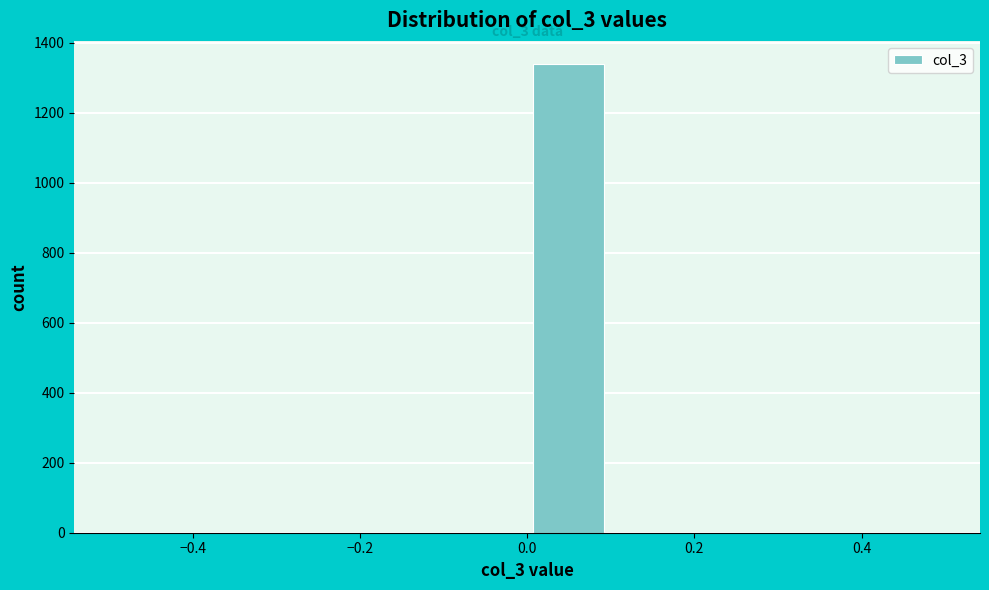

Which range on the x-axis has the tallest bar?

0.0 to 0.1